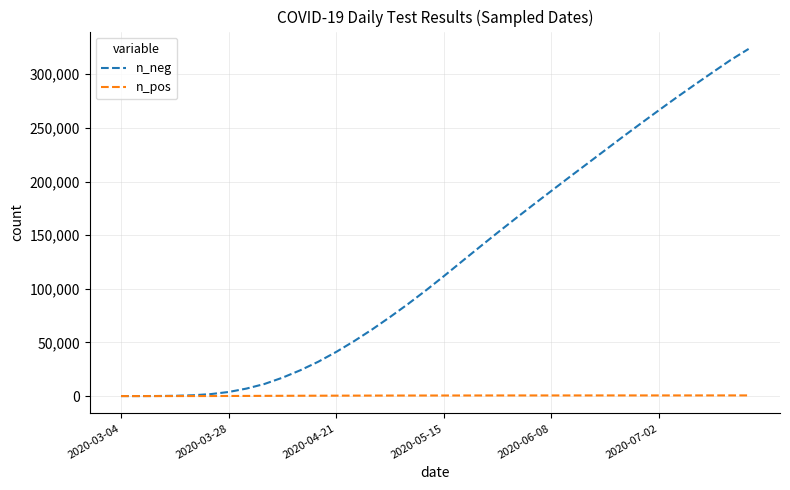

Rank the series by their average value, from lowest to highest.

n_pos, n_neg